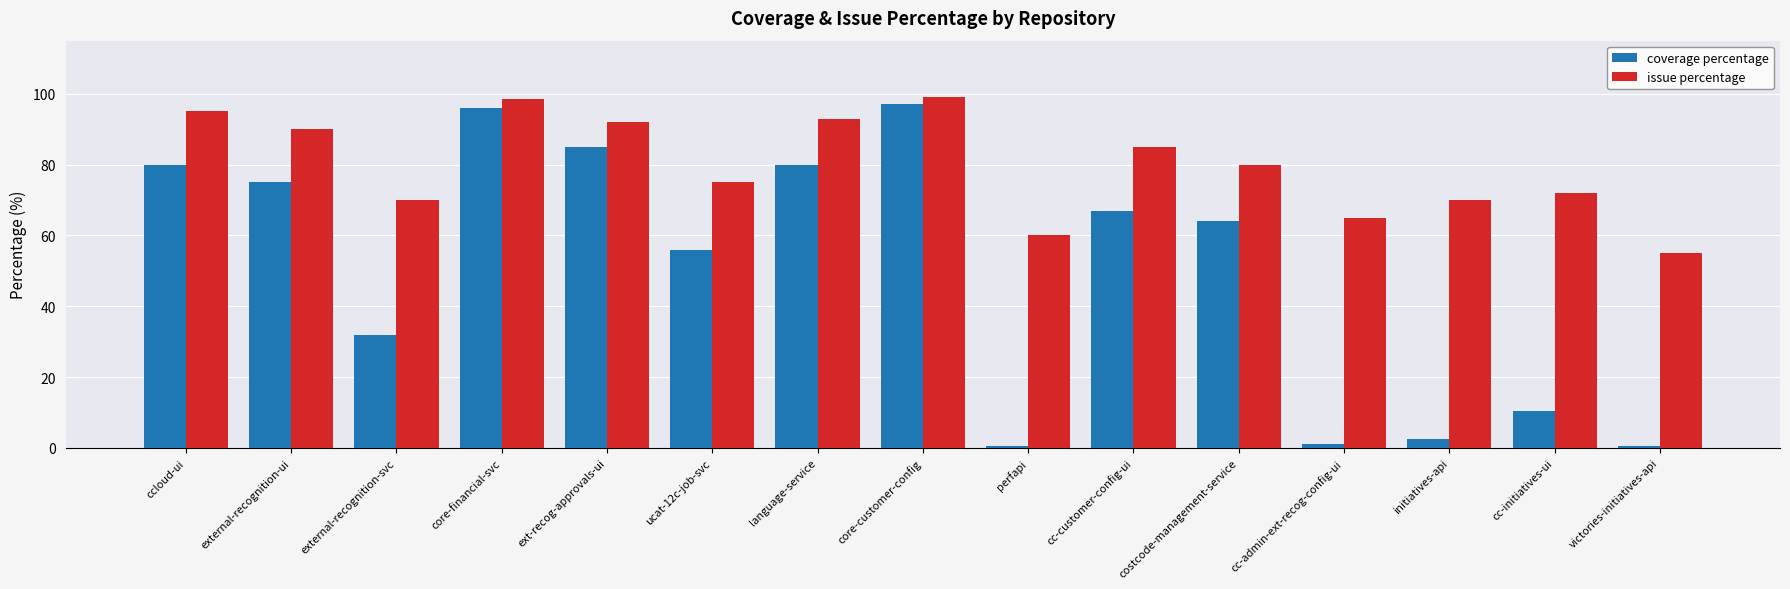

What is the label of the 5th bar from the left?

ext-recog-approvals-ui